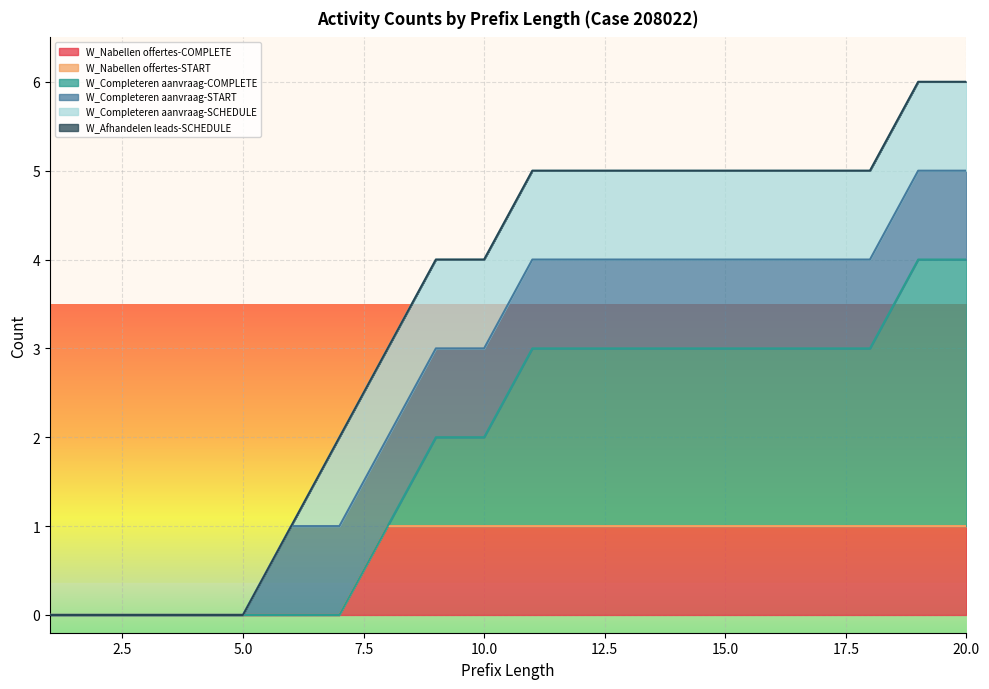

Which series has the widest spread of values?

W_Completeren aanvraag-COMPLETE